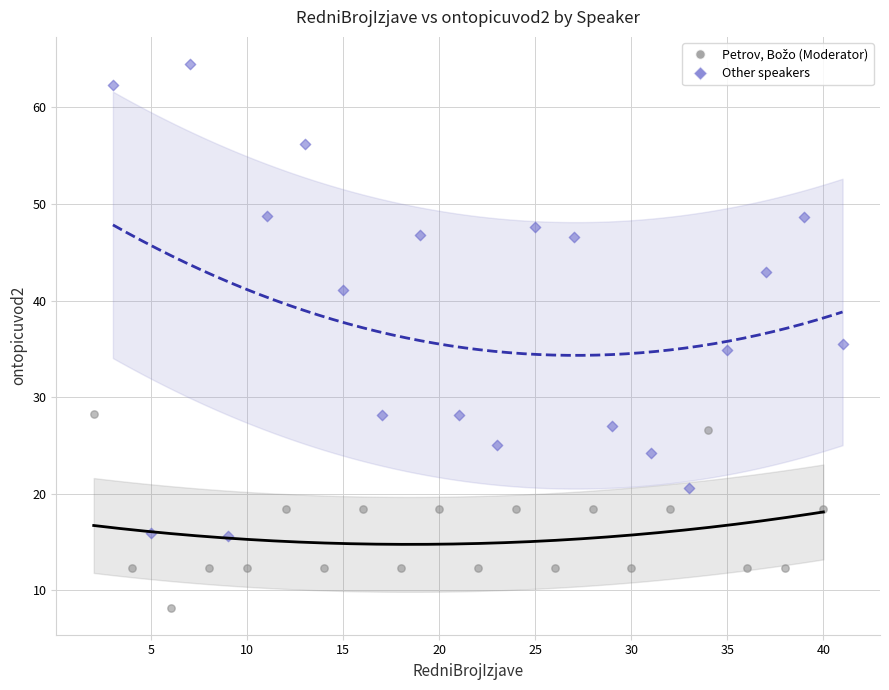

Which series contains the highest Y value?

Other speakers